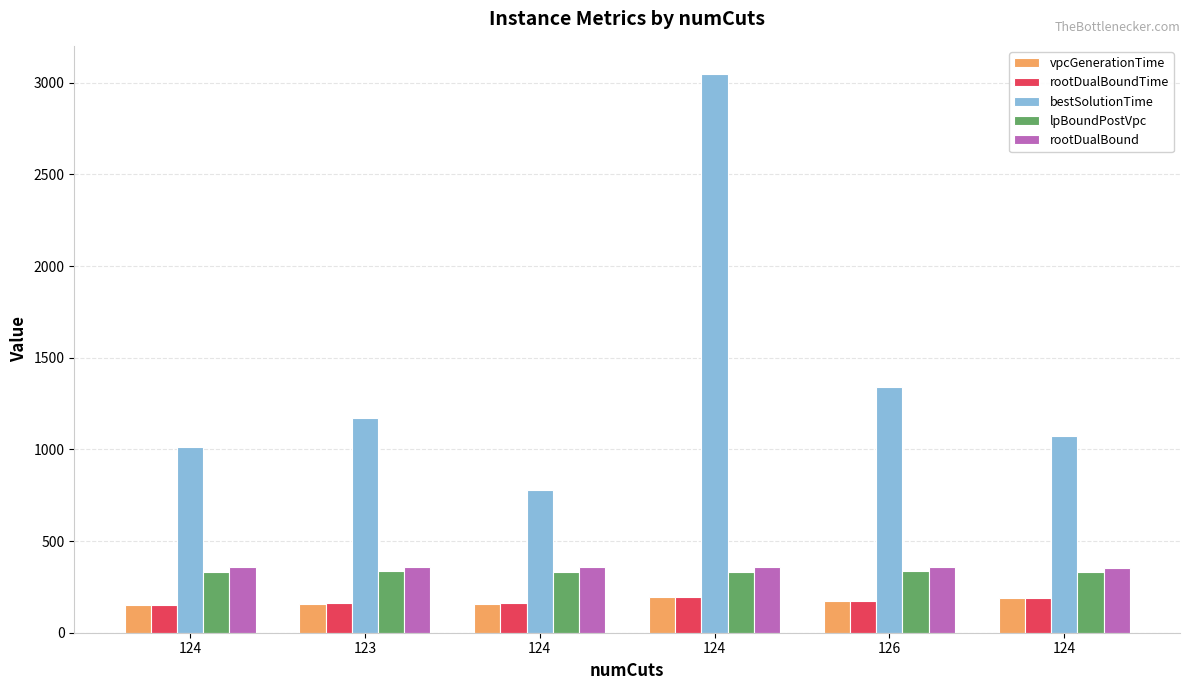

The bestSolutionTime series shows 776.2 at 124. True or false?

True